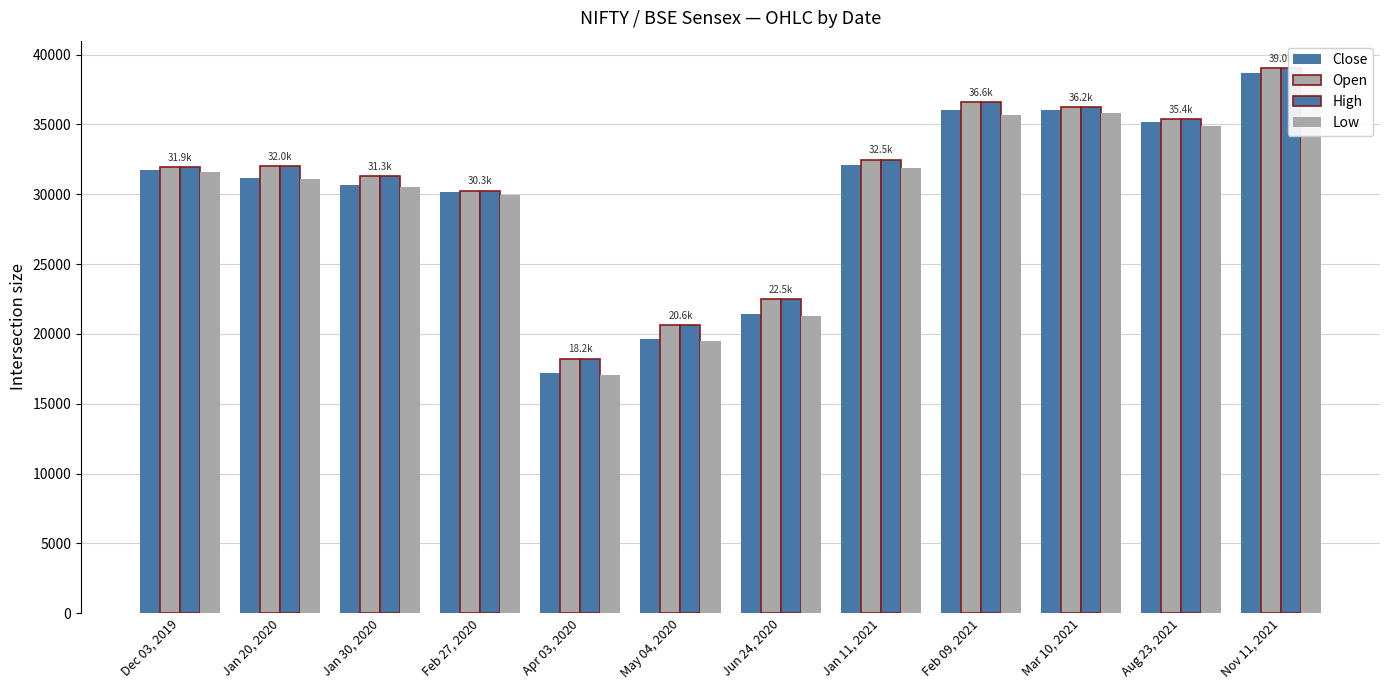

At which category does the chart reach its minimum across all series?

Apr 03, 2020